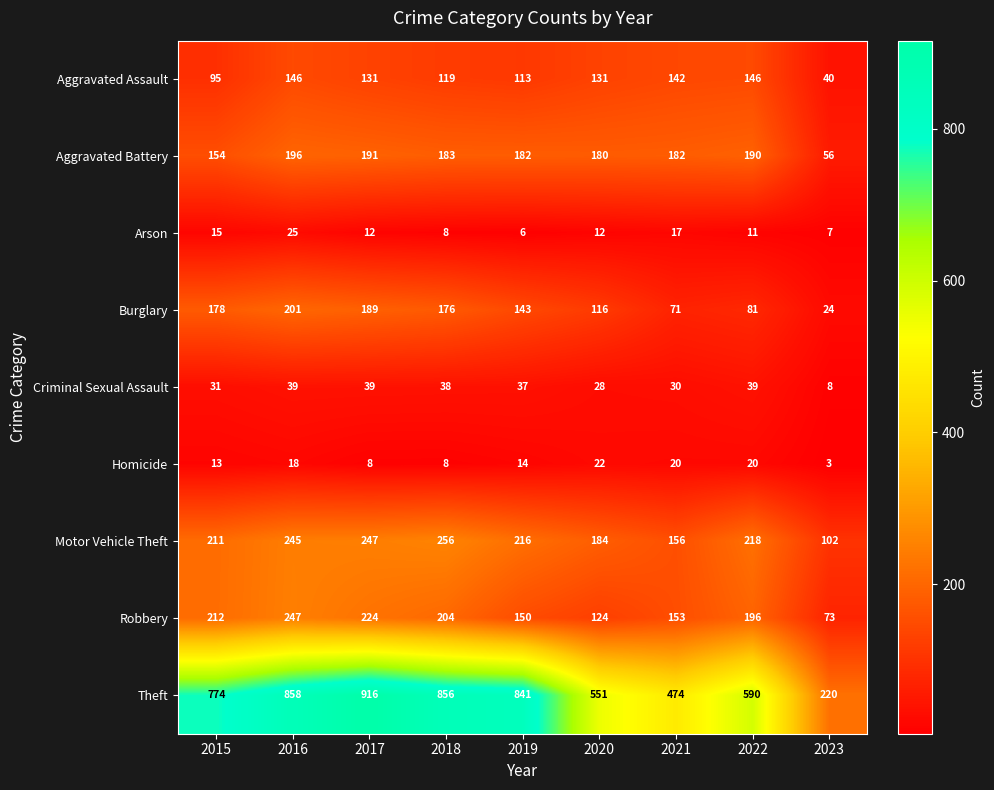

Which series has the widest spread of values?

Theft